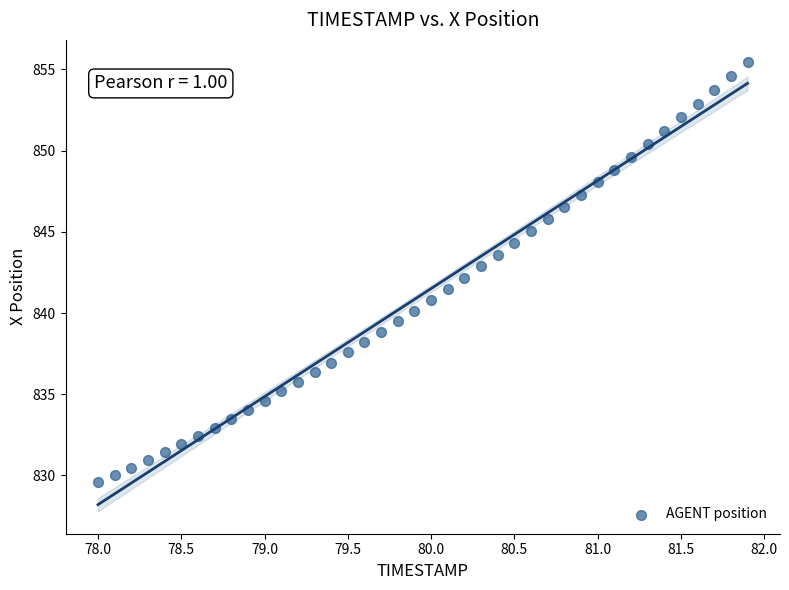

What is the range of X values (max minus min)?

3.9